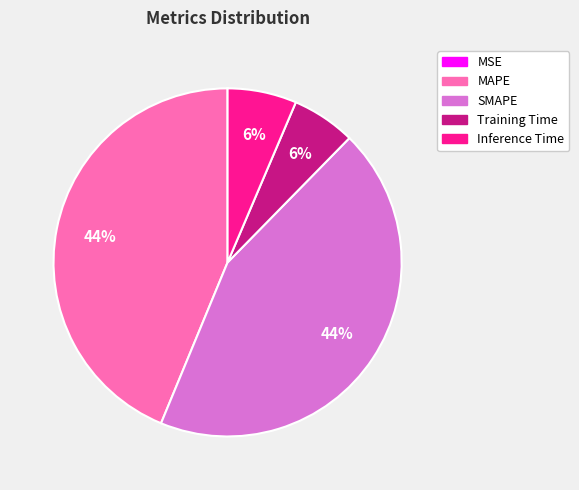

True or false: Training Time accounts for 6% of the total.

True